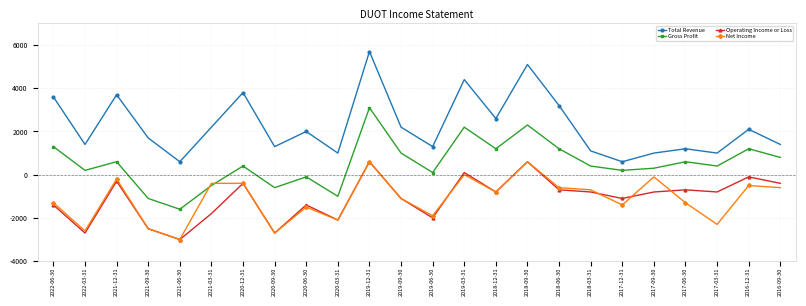

What is the sum of the Gross Profit values at 2020-12-31 and 2020-03-31?

-600